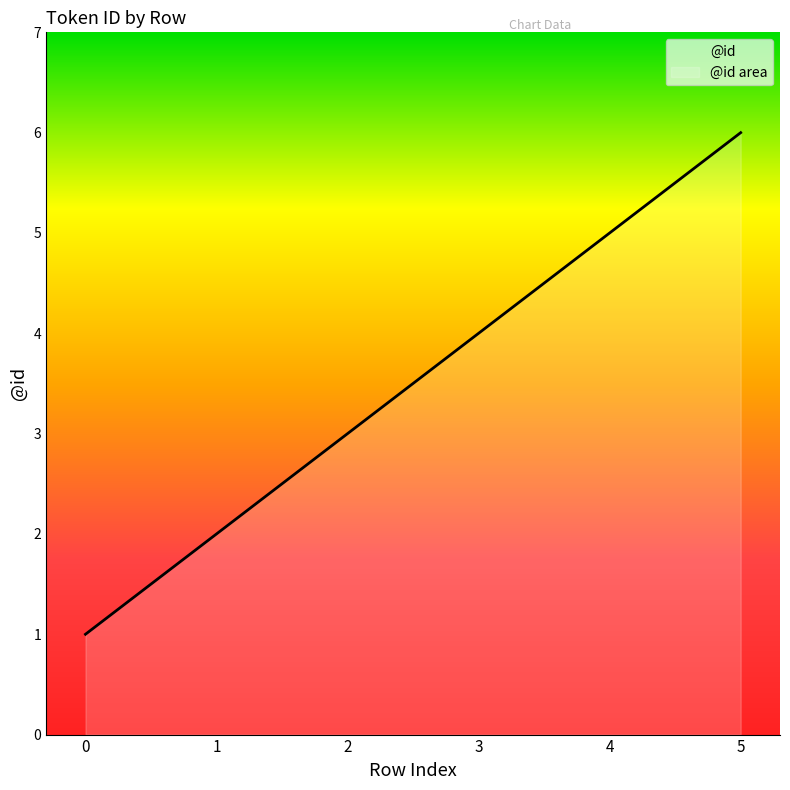

List the labels in order of value, largest first.

5, 4, 3, 2, 1, 0